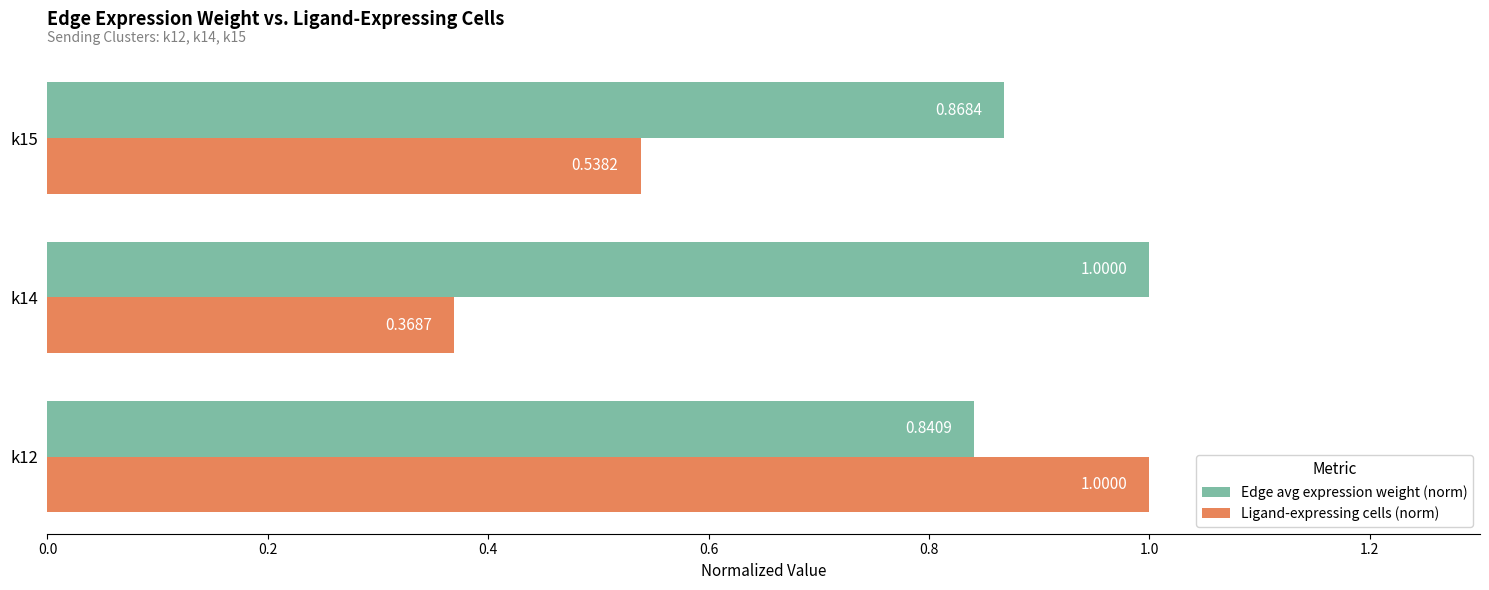

Which series has the widest spread of values?

Ligand-expressing cells (norm)